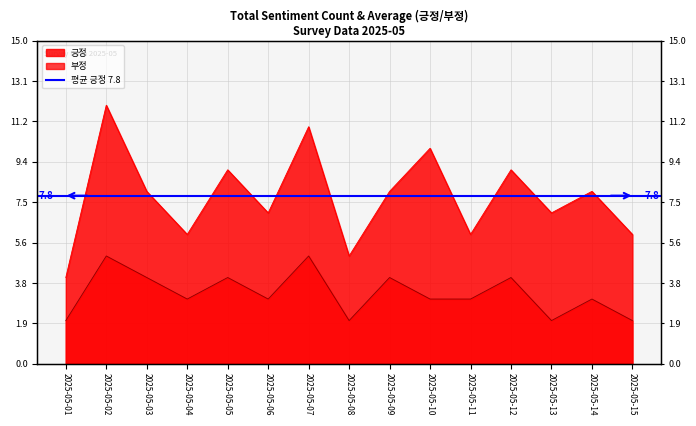

Which series has the largest range (max minus min)?

긍정